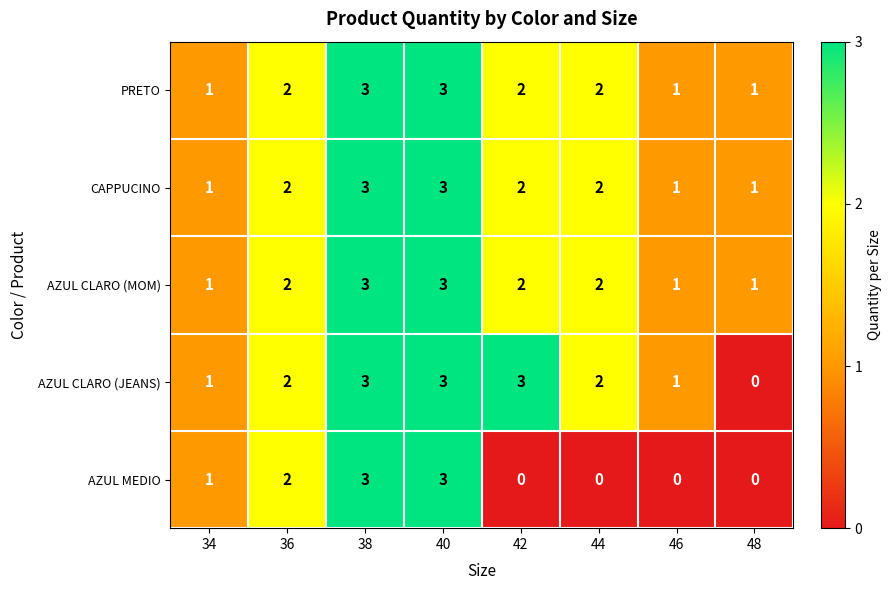

What is the sum of all PRETO values?

15